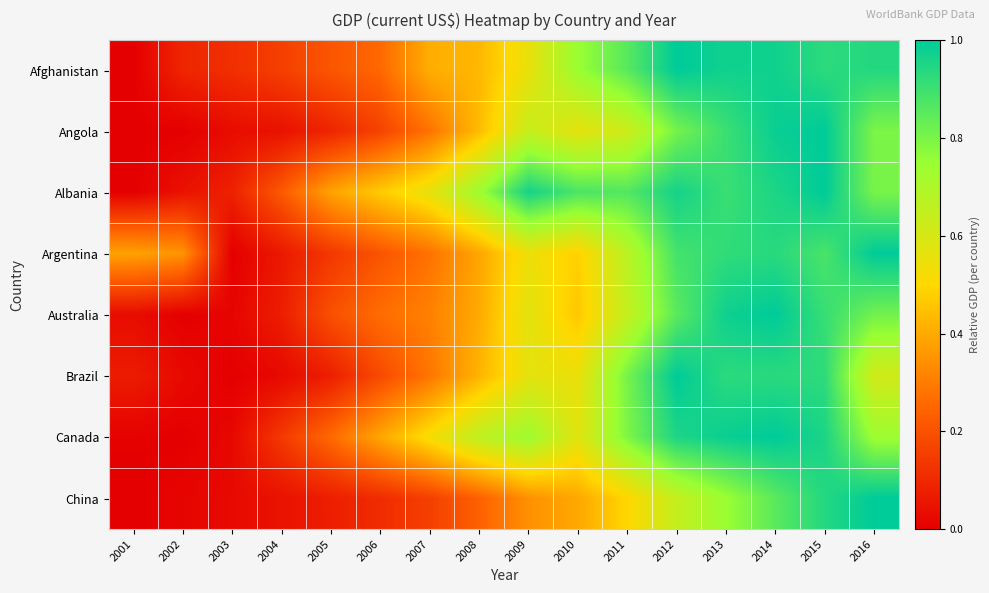

Rank the series at 2008 from highest to lowest value.

Albania, Canada, Angola, Afghanistan, Brazil, Australia, Argentina, China